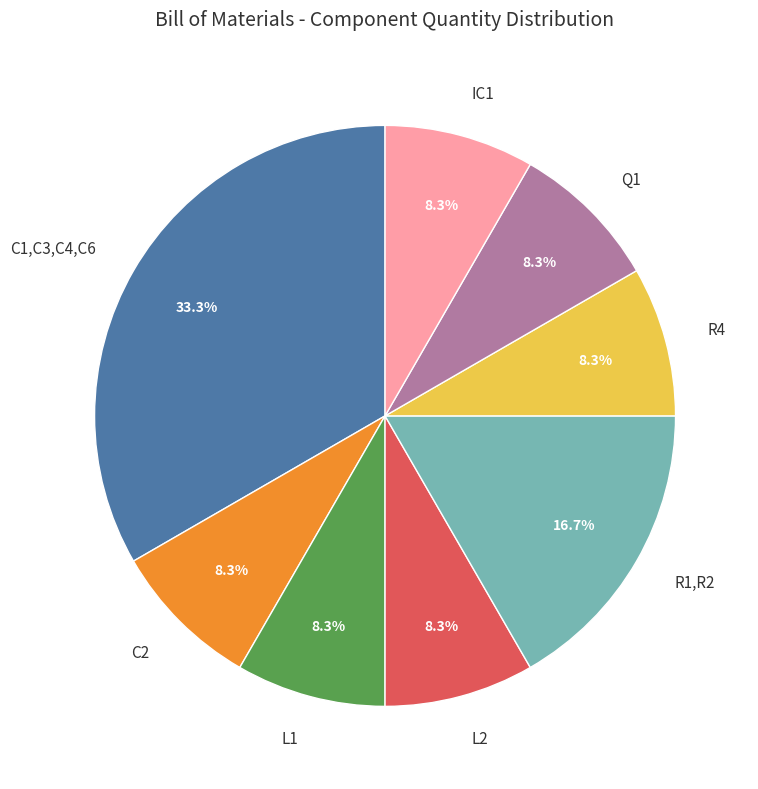

Is the sum of L2 and IC1 greater than half?

No